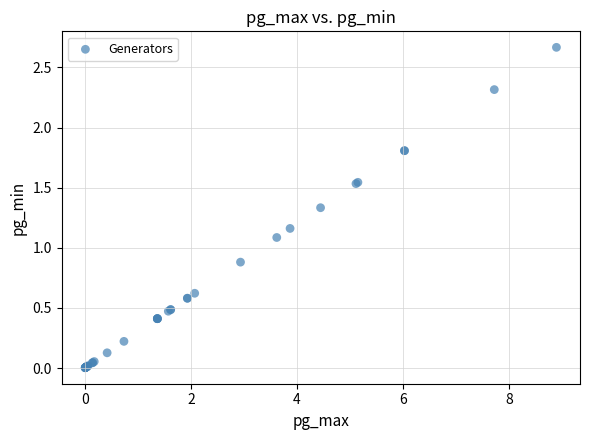

What Y value in the scatter plot is closest to 1?

1.1